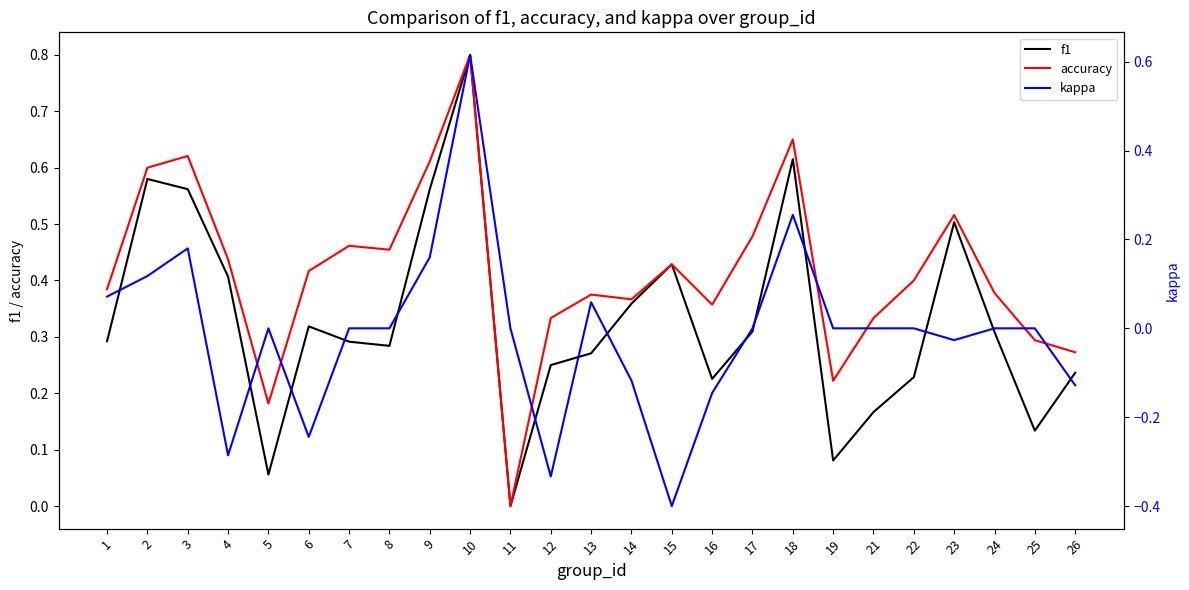

True or false: f1 has a value of 0.4 at 8.

False